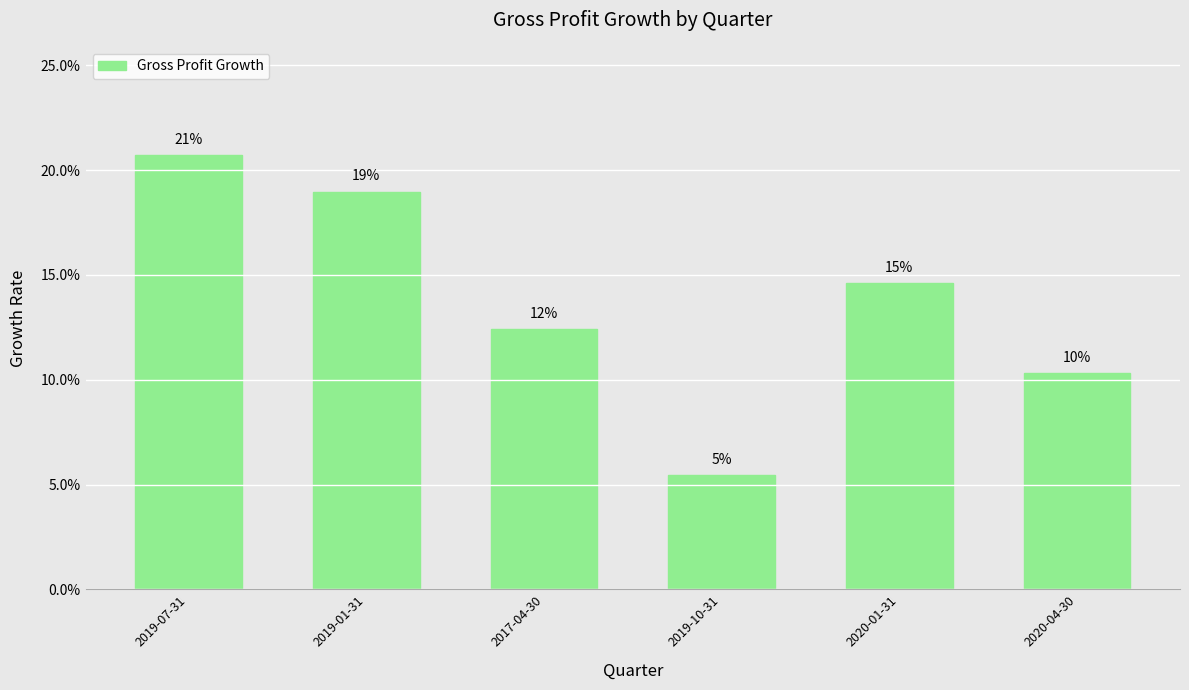

The chart shows a value of 0.0 at 2020-04-30. True or false?

False